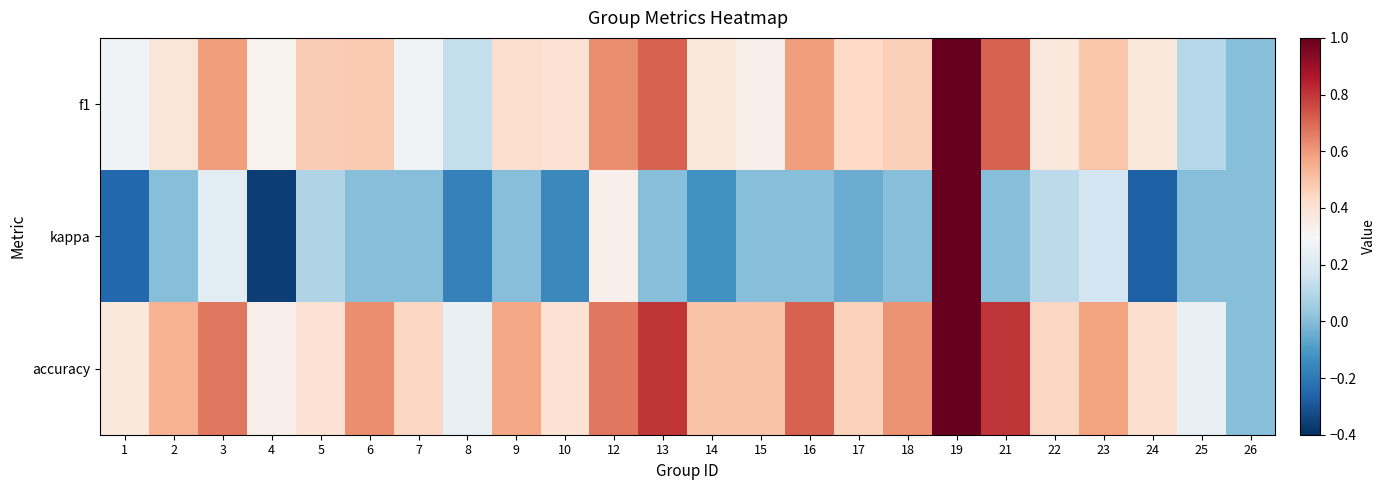

At which category is the sum across all series the highest?

19